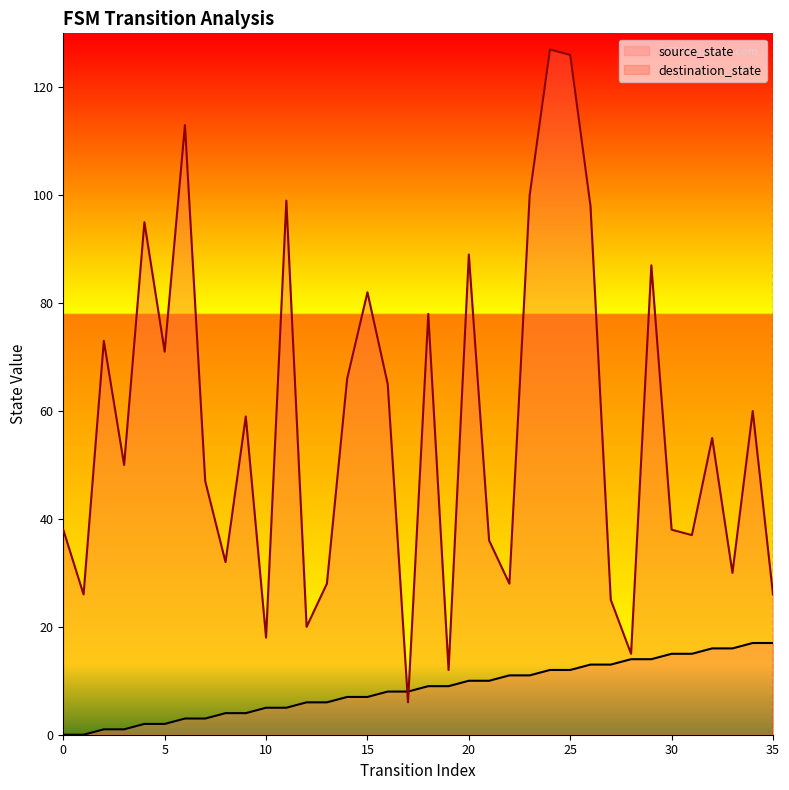

Reading right to left, extract all data points from this chart.

source_state: 17	17	16	16	15	15	14	14	13	13	12	12	11	11	10	10	9	9	8	8	7	7	6	6	5	5	4	4	3	3	2	2	1	1	0	0
destination_state: 26	60	30	55	37	38	87	15	25	98	126	127	100	28	36	89	12	78	6	65	82	66	28	20	99	18	59	32	47	113	71	95	50	73	26	38